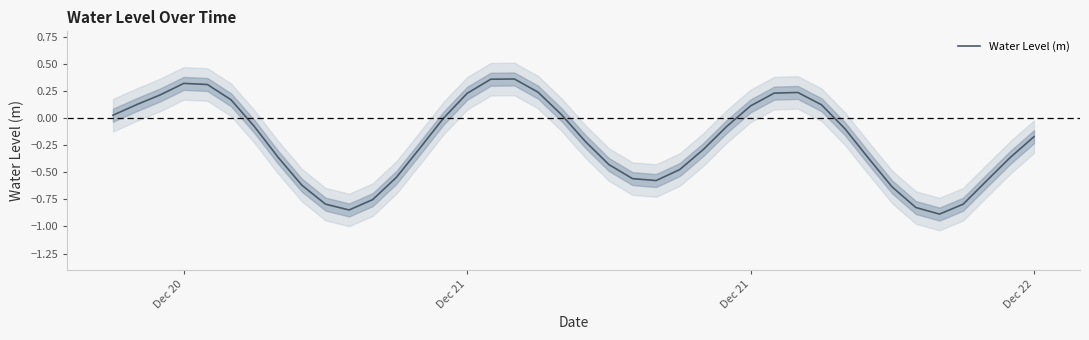

What is the minimum value shown in the chart?

-0.9